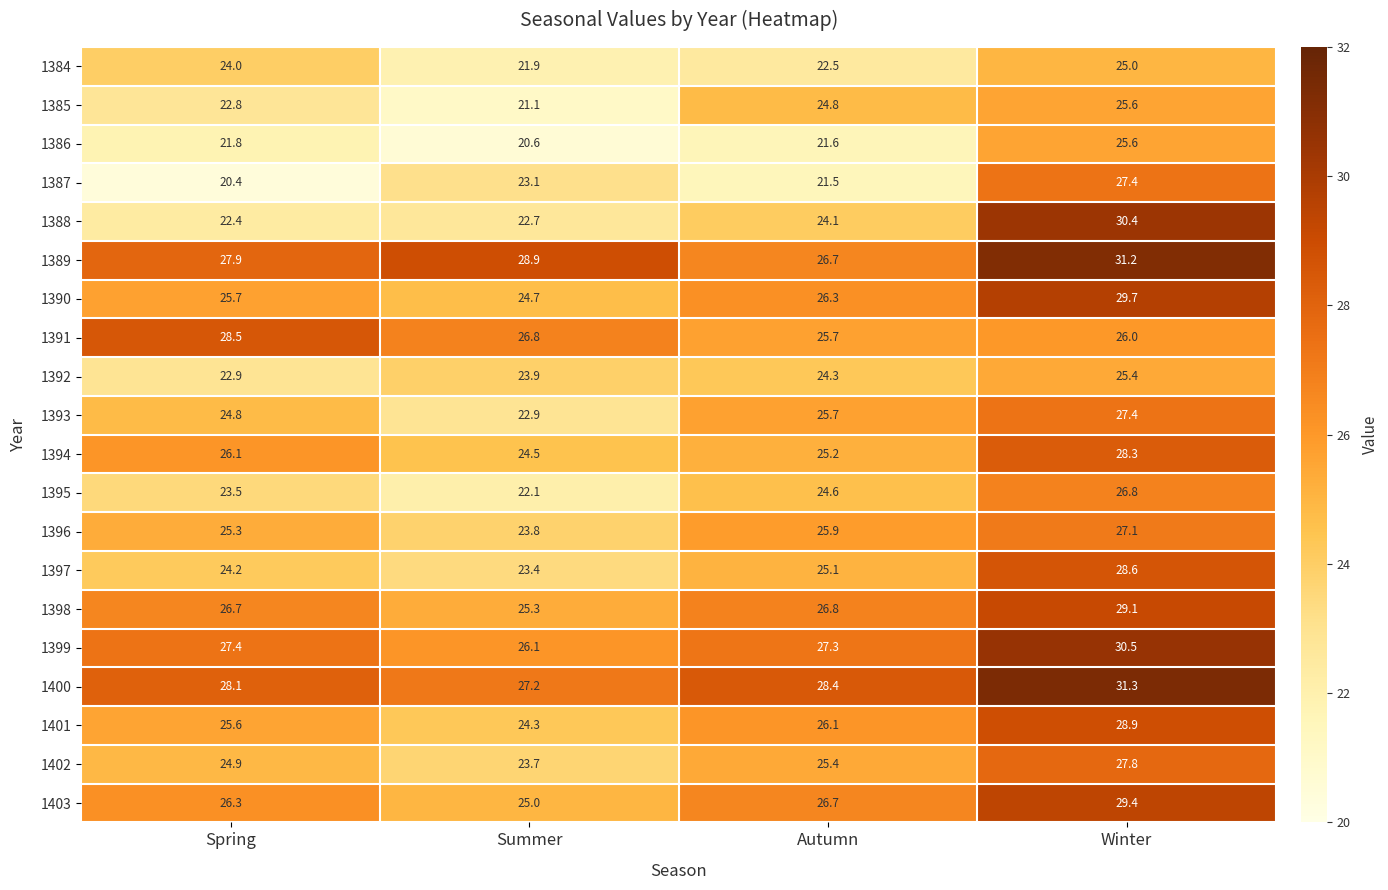

List the labels in order of 1387 value, smallest first.

Spring, Autumn, Summer, Winter